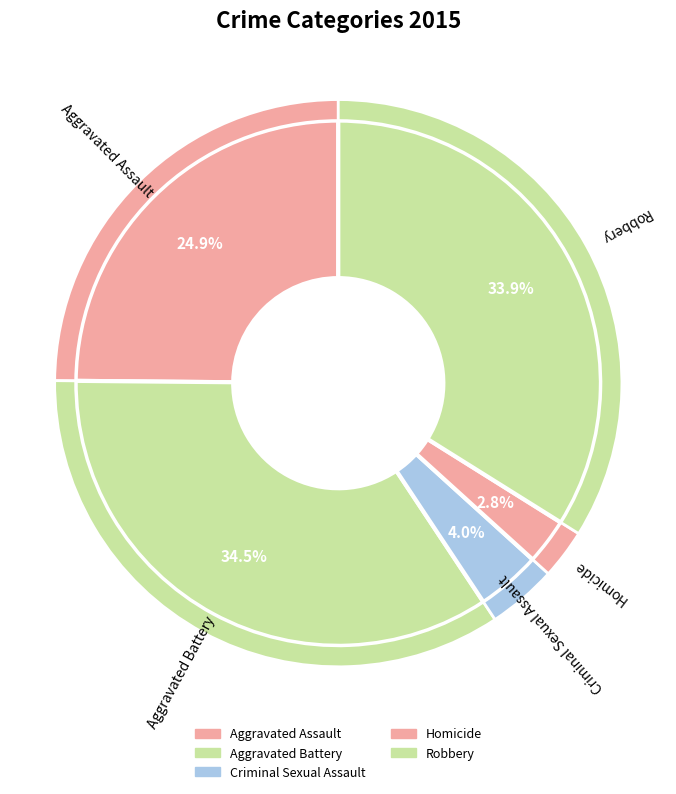

How many segments does this pie chart have?

5